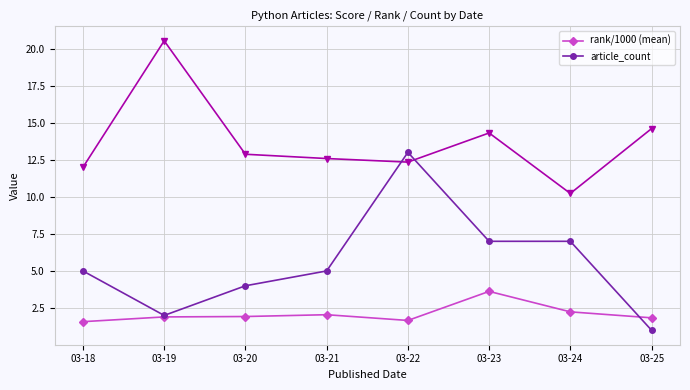

What are all the series names shown in the legend?

rank/1000 (mean), article_count